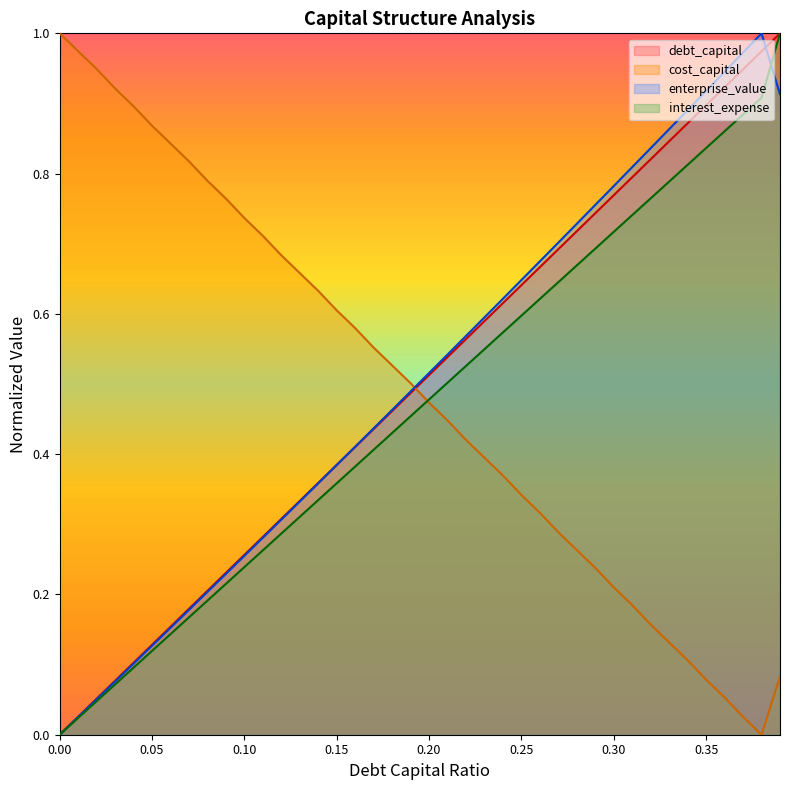

How many data points in interest_expense are above 0?

39